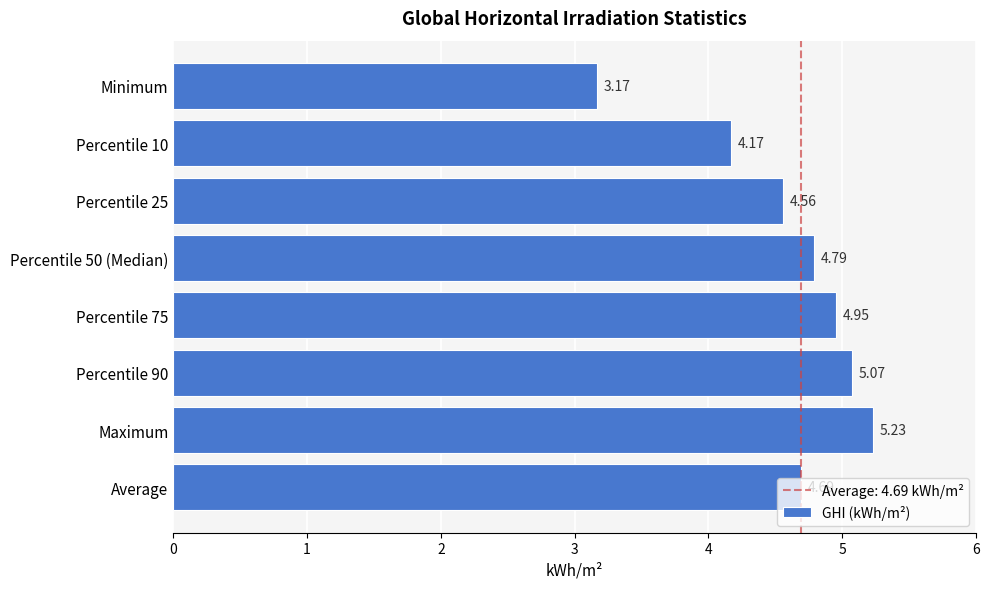

How many data points does each series have?

8